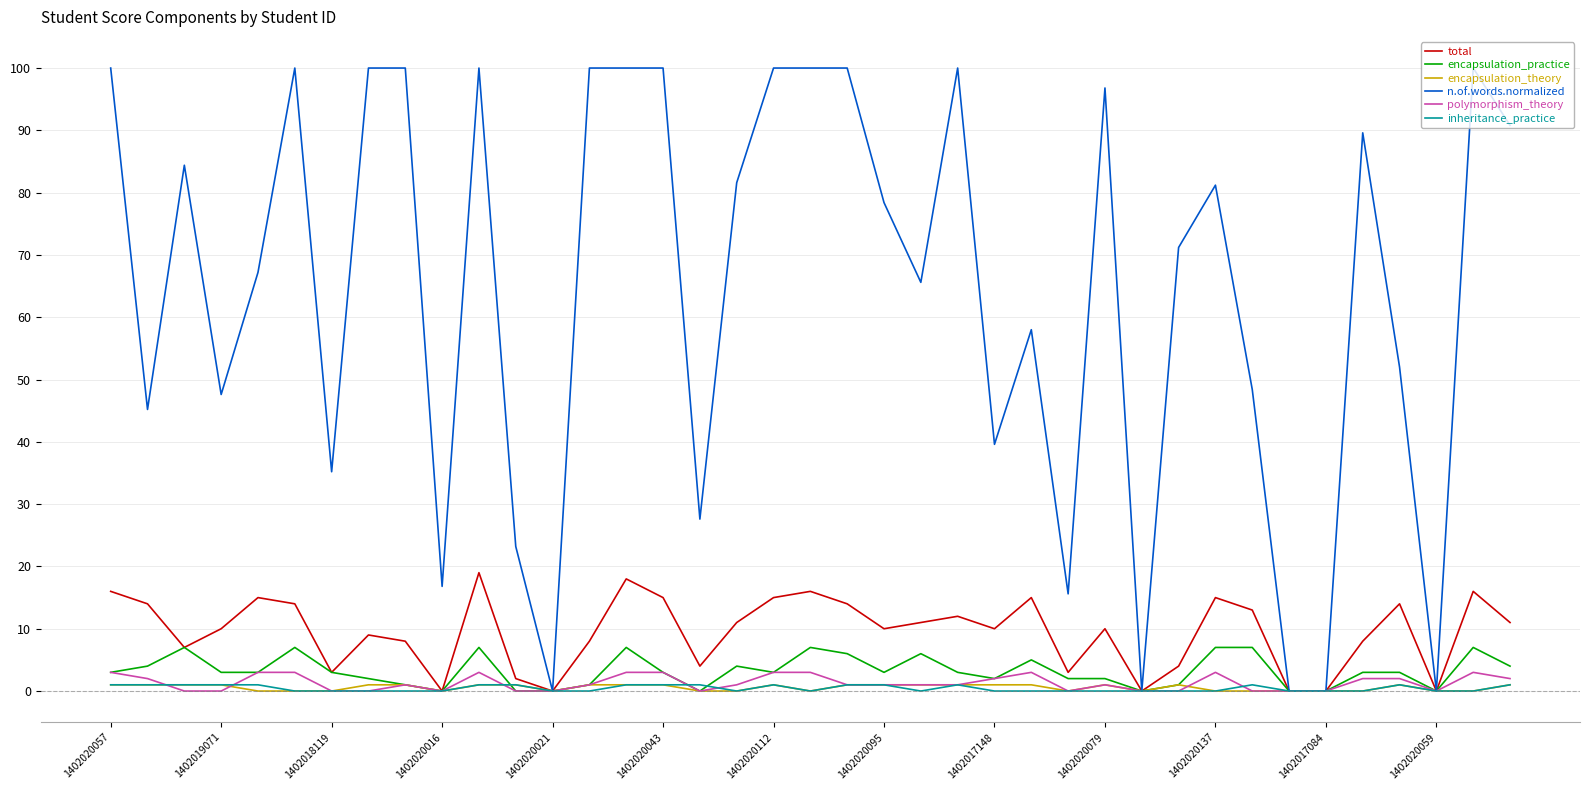

What is the highest value of the n.of.words.normalized series?

100.0